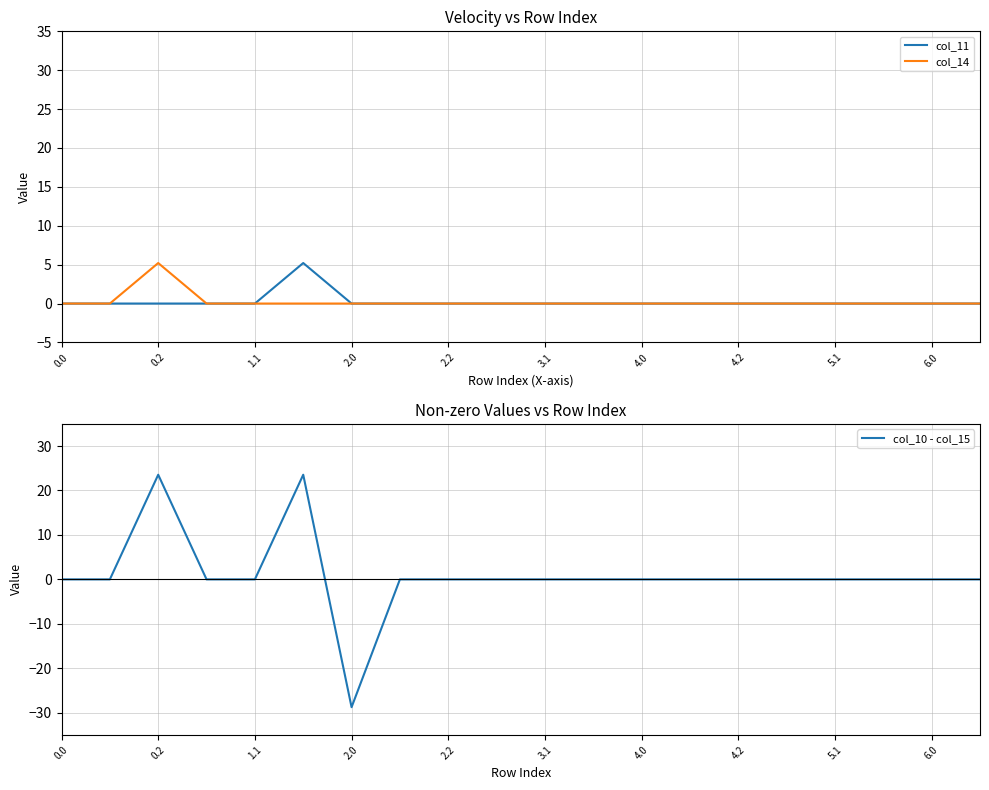

What is the difference between the maximum and minimum values in the col_11 series?

5.2